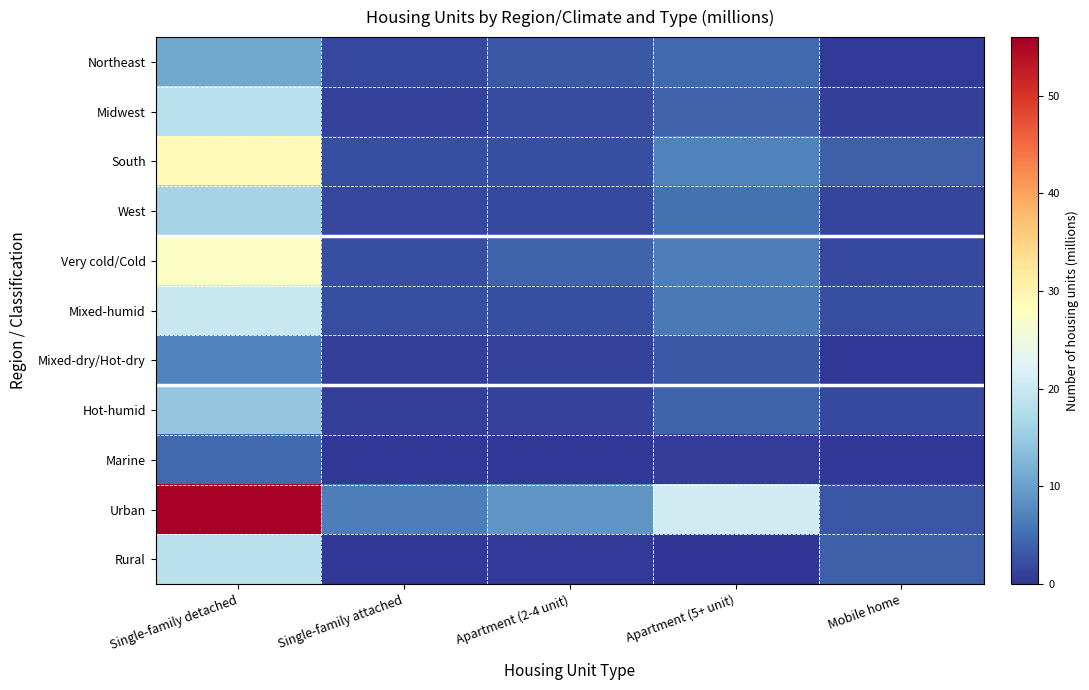

Which has a higher value, Single-family detached or Apartment (2-4 unit)?

Single-family detached